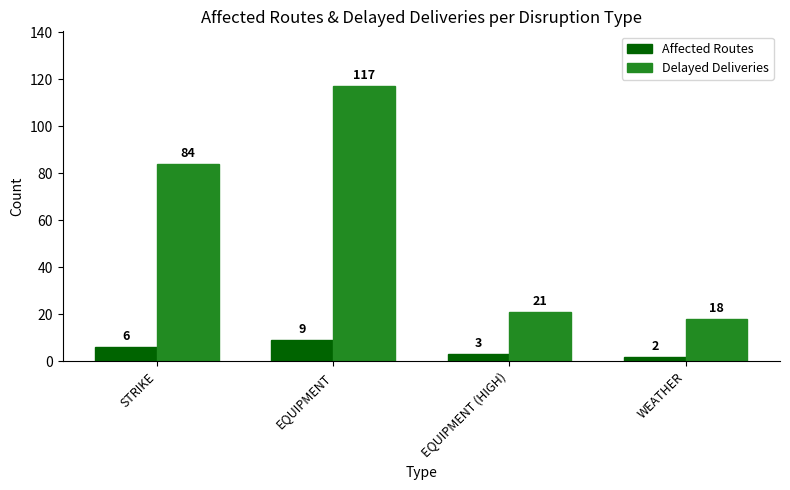

Is it true that Delayed Deliveries equals 32 at WEATHER?

False